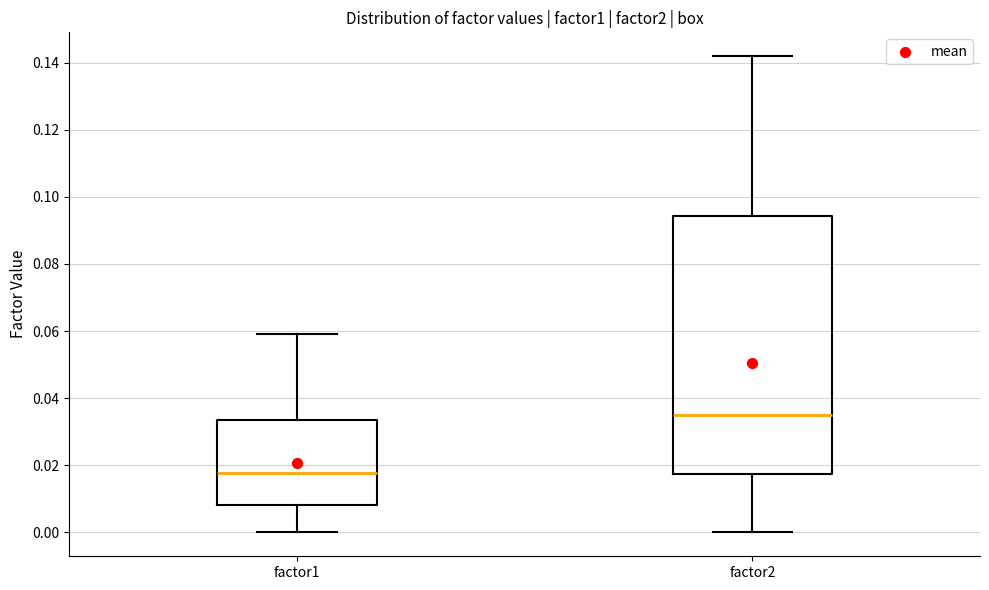

Where is the upper edge of the box for factor2 on the y-axis? The values are not printed on the chart, so give them approximately, as read against the axis.

0.094